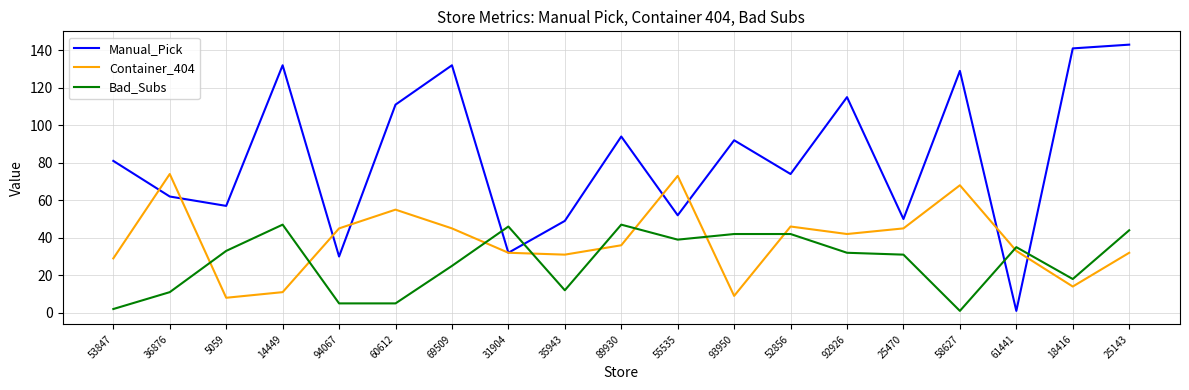

Which series has the largest range (max minus min)?

Manual_Pick